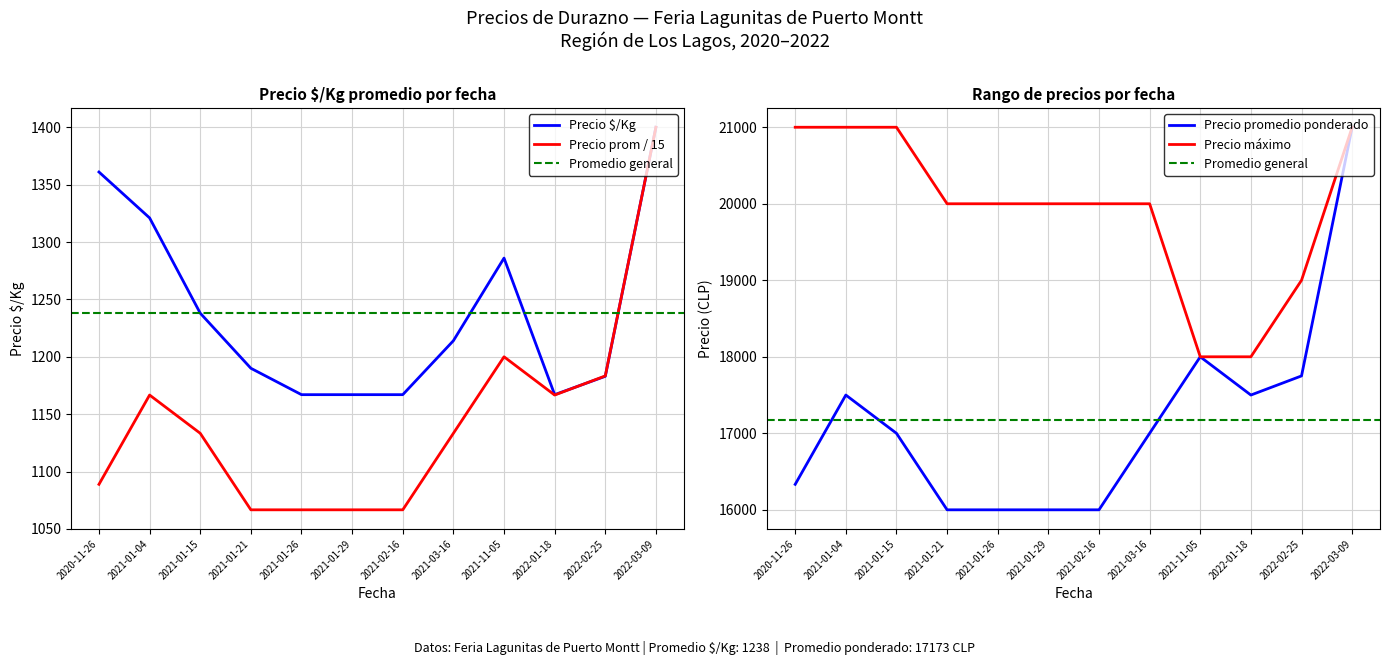

Which label corresponds to the largest value in the chart?

2022-03-09